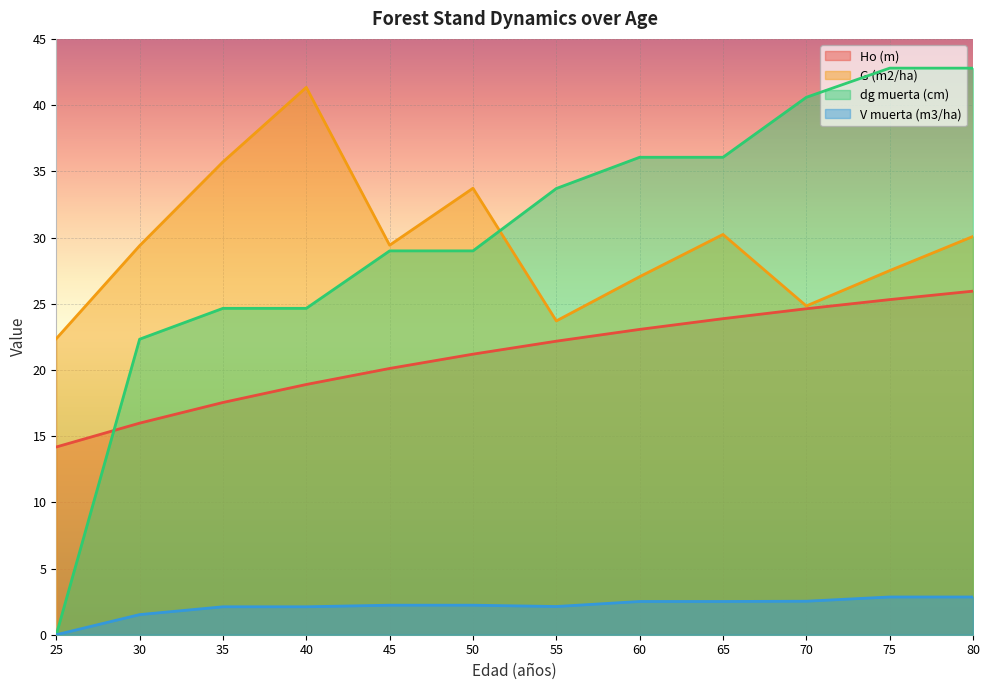

Reading left to right, extract all data points from this chart.

Ho (m): 14.2	16.0	17.5	18.9	20.1	21.2	22.2	23.1	23.9	24.6	25.3	25.9
G (m2/ha): 22.4	29.4	35.7	41.3	29.4	33.7	23.7	27.0	30.2	24.8	27.5	30.1
dg muerta (cm): 0.0	22.3	24.6	24.6	29.0	29.0	33.7	36.1	36.1	40.6	42.8	42.8
V muerta (m3/ha): 0.0	1.5	2.1	2.1	2.2	2.2	2.1	2.5	2.5	2.5	2.9	2.9